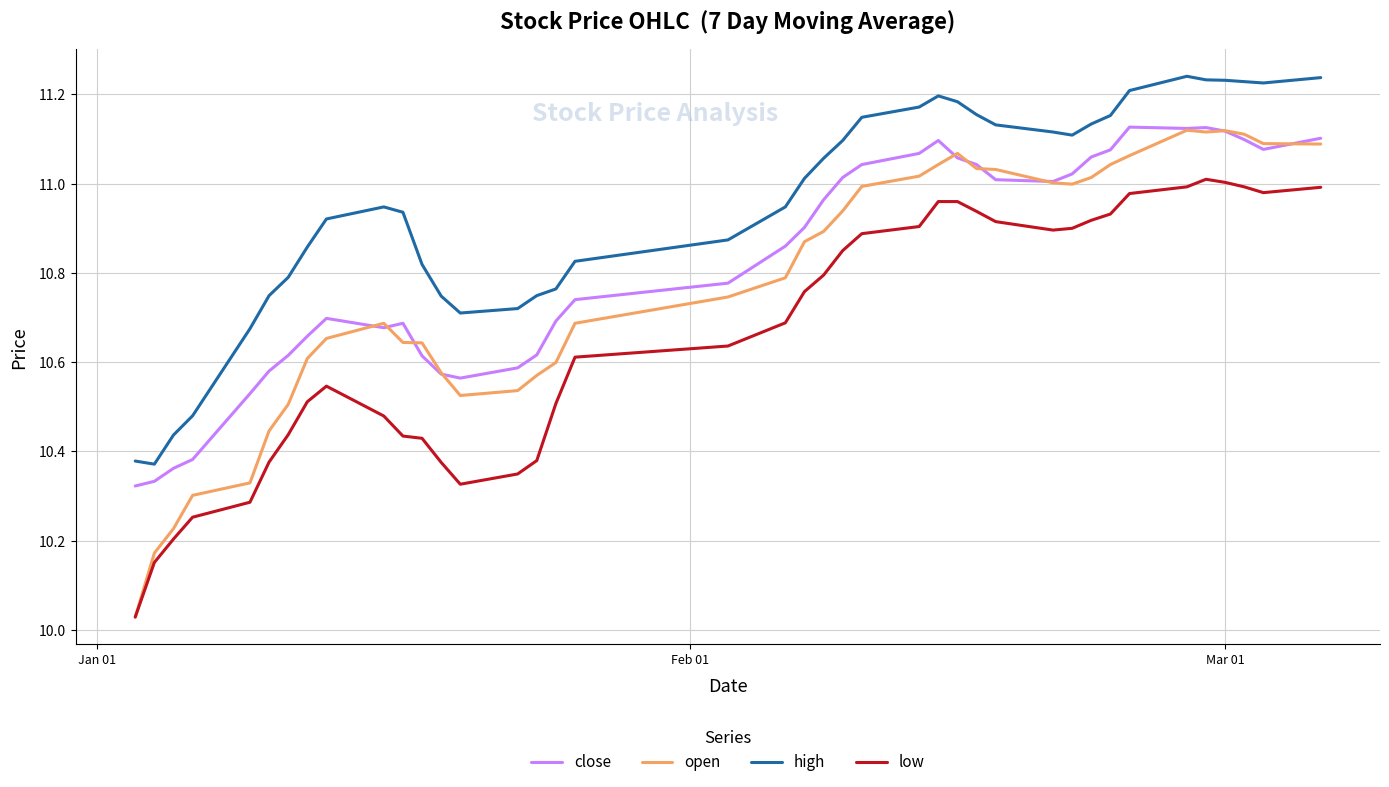

Rank the series by their average value, from lowest to highest.

low, open, close, high